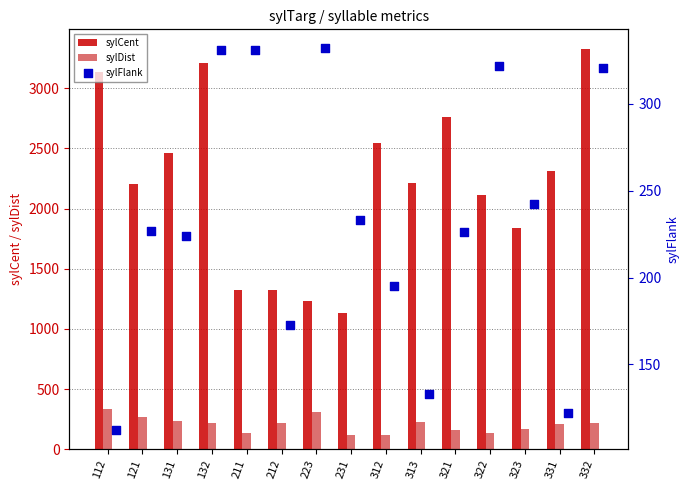

Which series contains the lowest Y value?

sylFlank